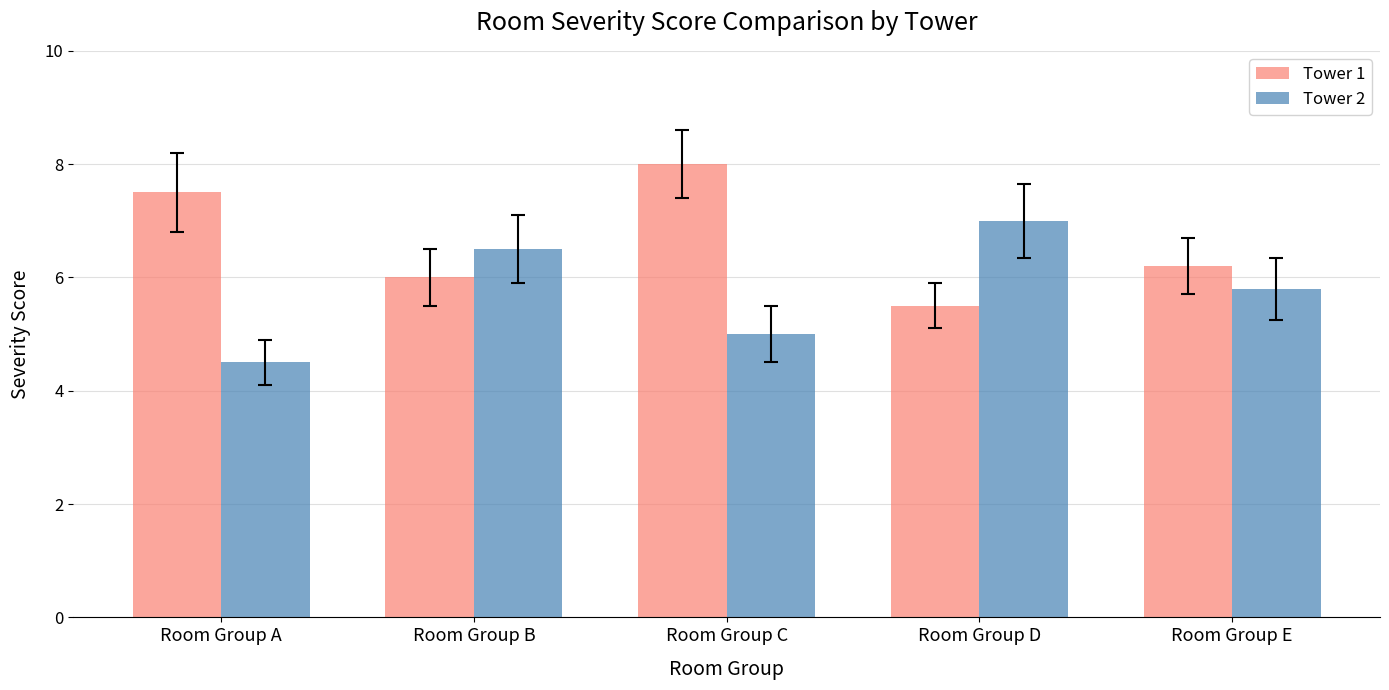

What is the greatest value displayed?

8.0